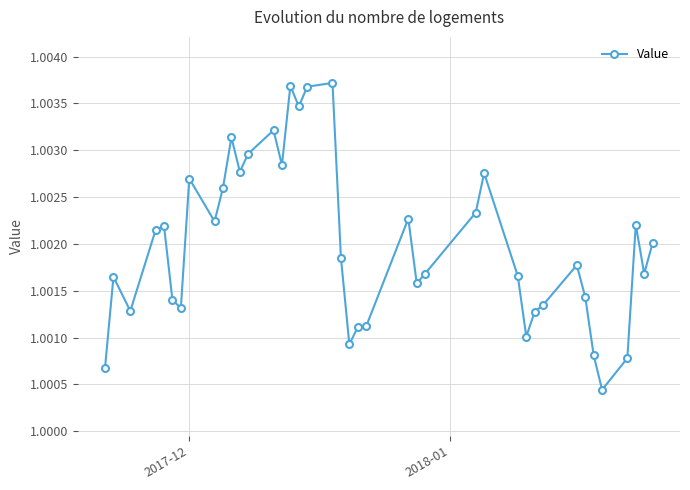

How many values are between 1 and 2?

40